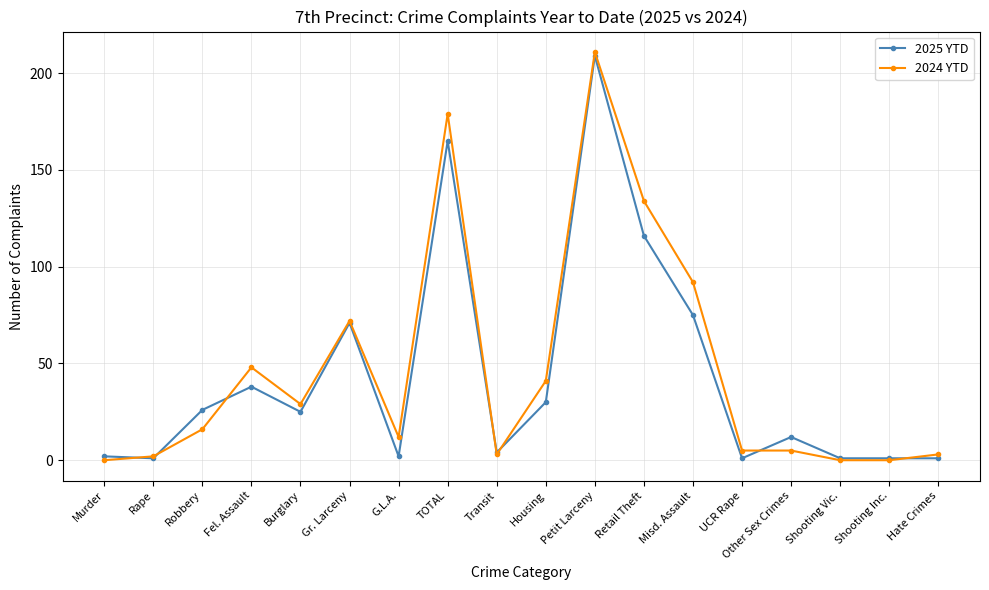

Which series changed the most between Fel. Assault and Shooting Inc.?

2024 YTD